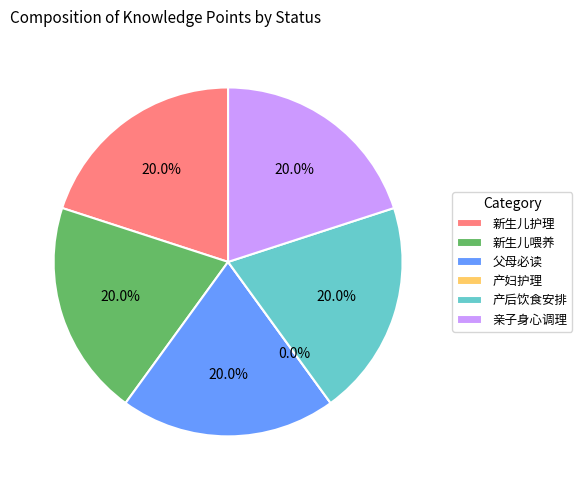

Is there a majority slice in this chart?

No